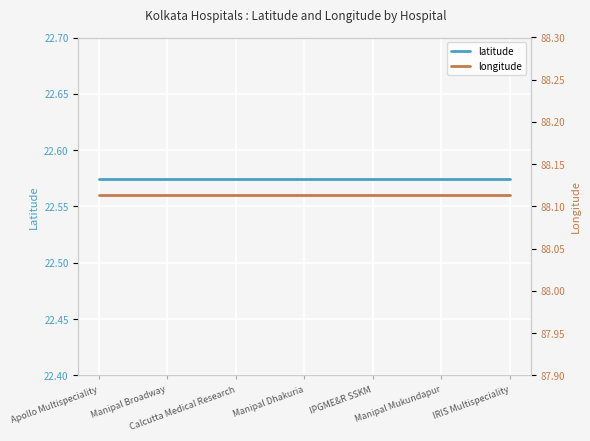

What is the maximum value shown in the chart?

88.1